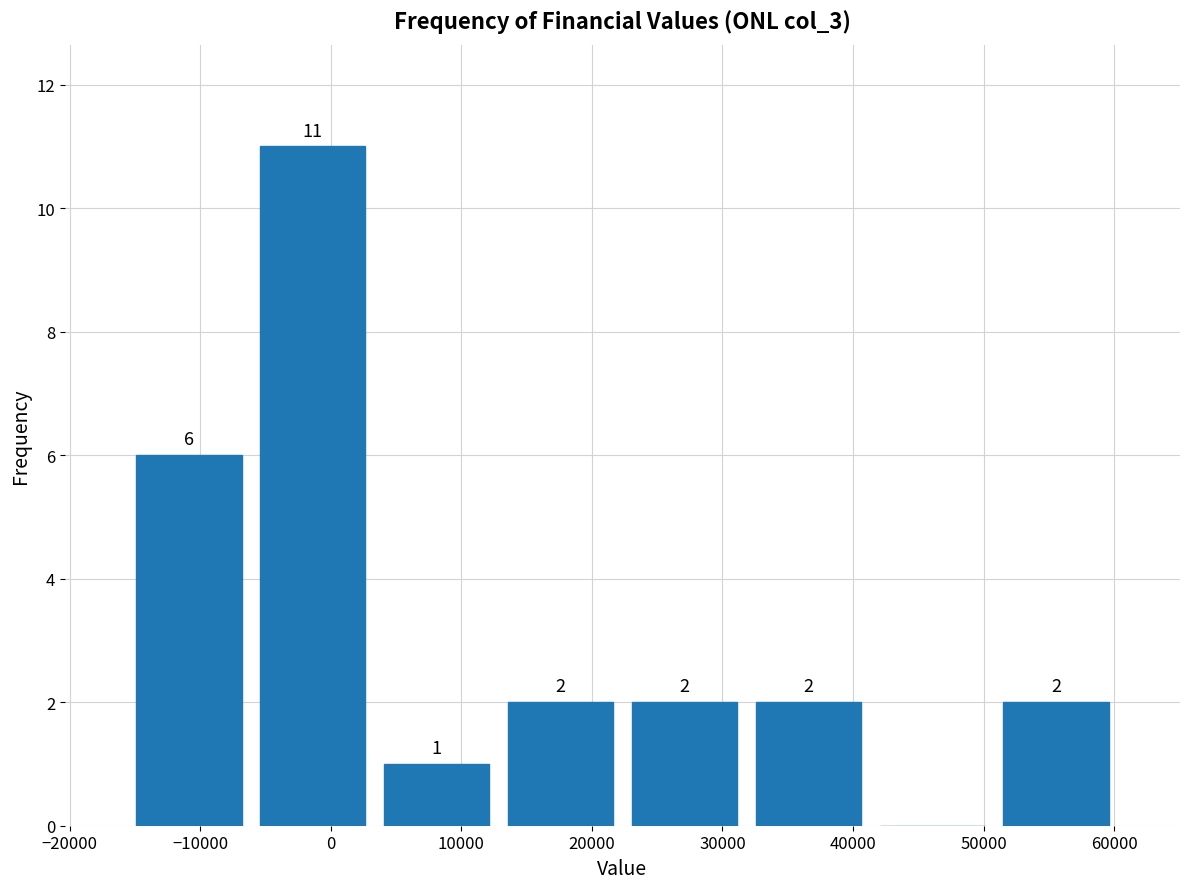

Over which range of the x-axis is the bar tallest?

-6000 to 3000